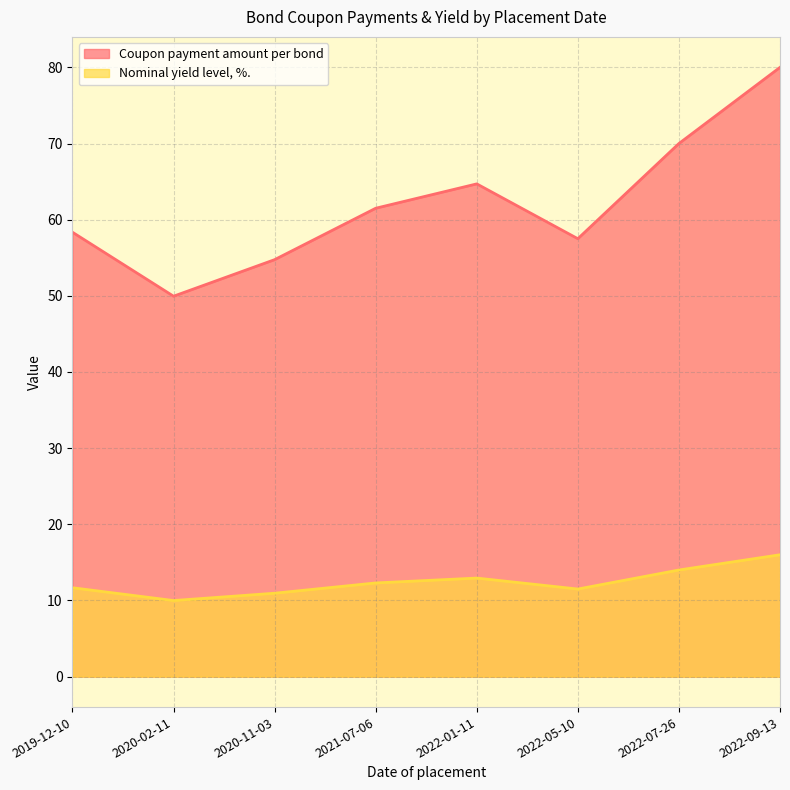

How many interior local peaks does the Coupon payment amount per bond series have?

1